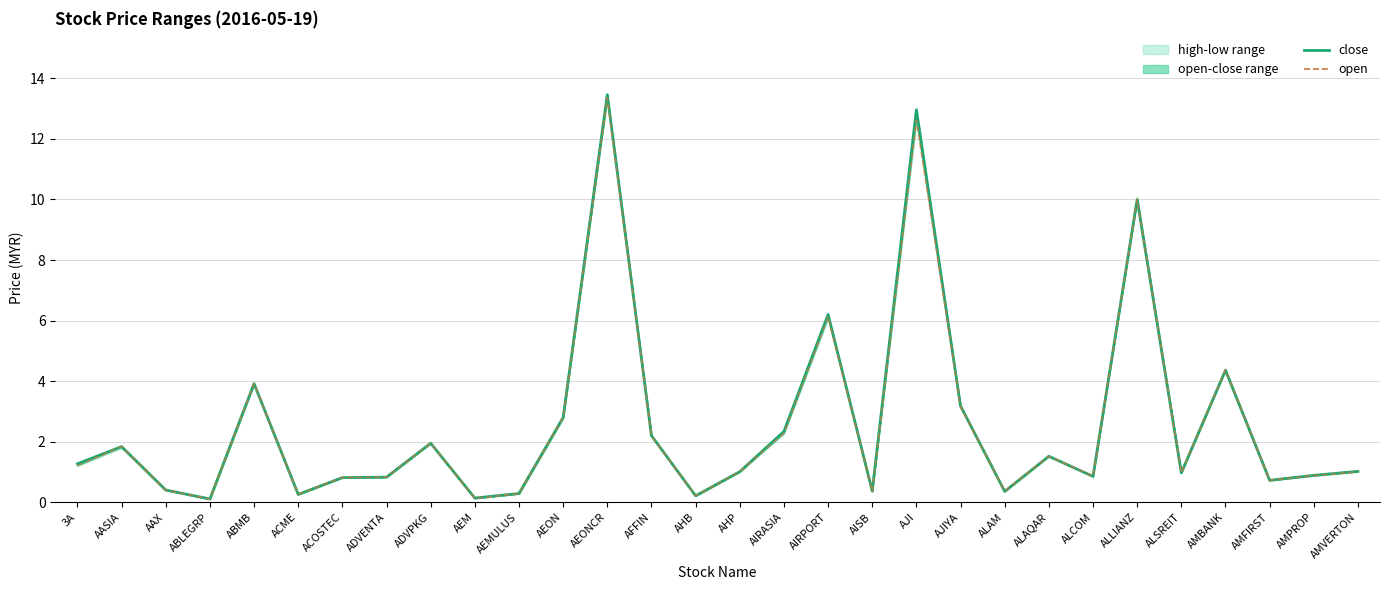

In open, how many points are higher than both neighbors (excluding endpoints)?

9